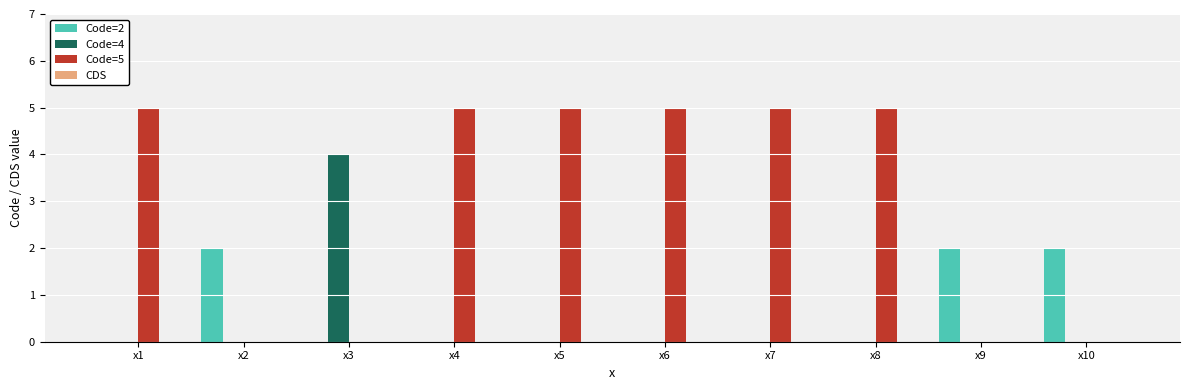

Count the Code=5 values in the range 0 to 5.

10